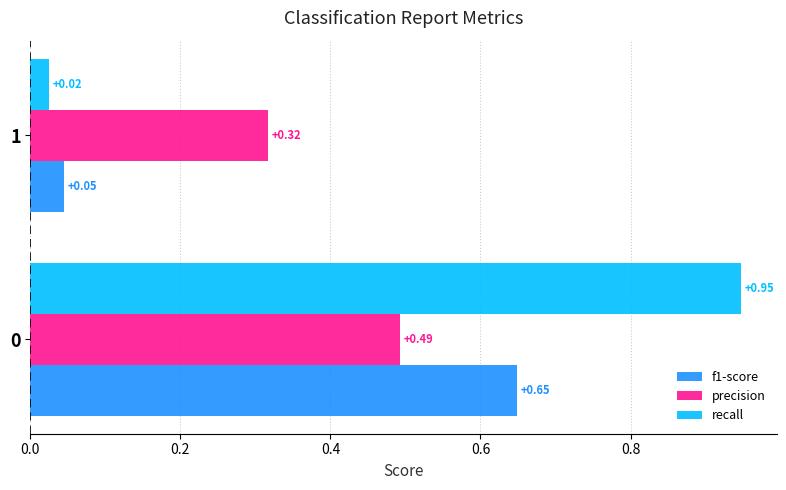

Which series has the largest total across all categories?

recall